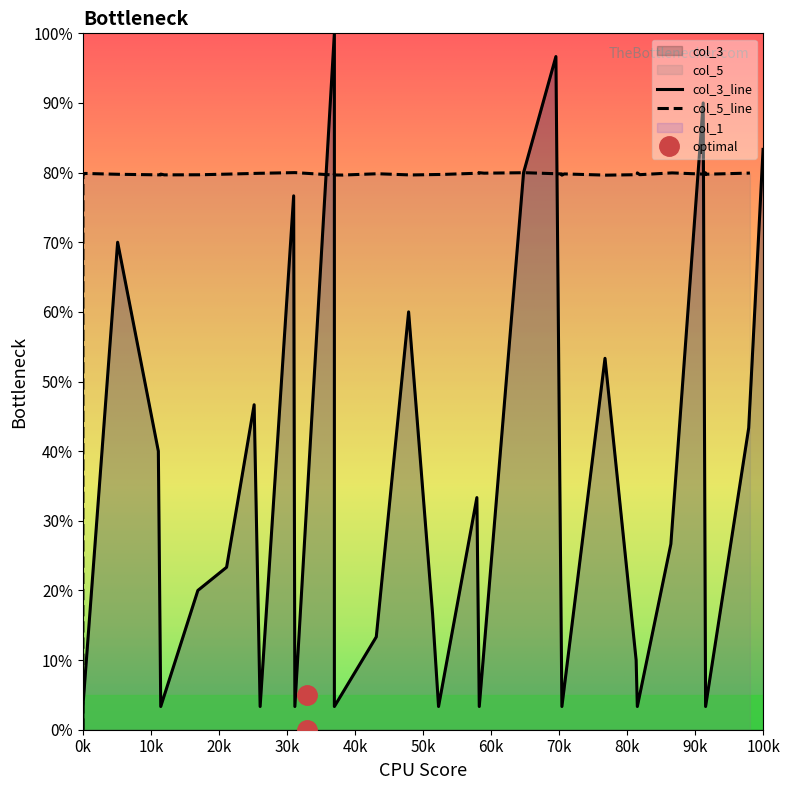

True or false: col_1 has more than 1 interior local peaks.

True